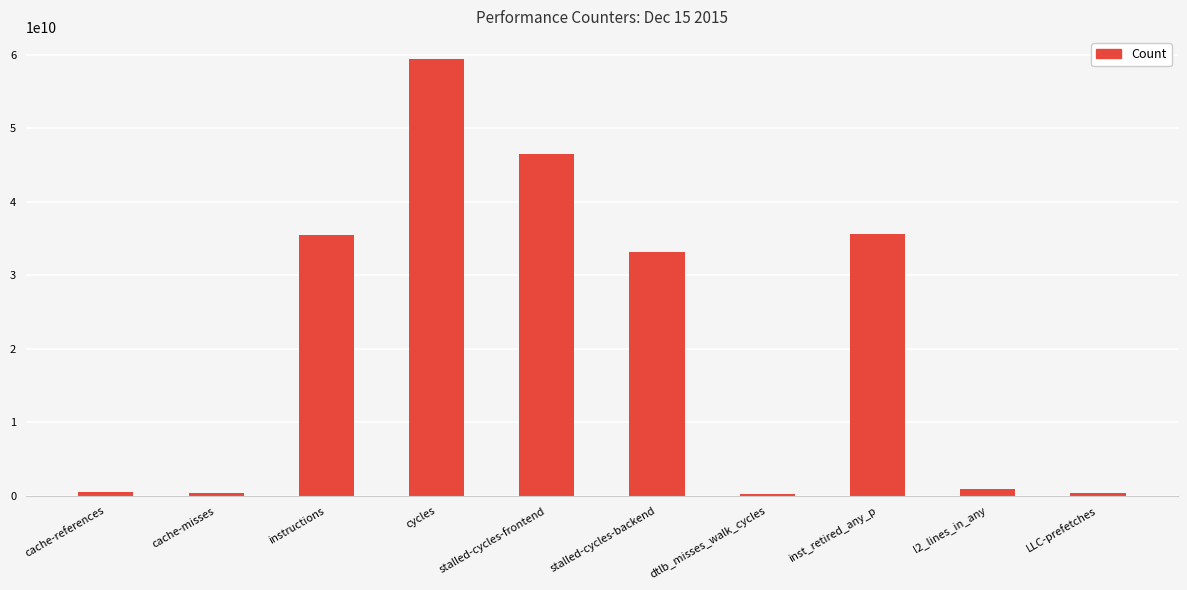

What position from the right is cache-references?

10